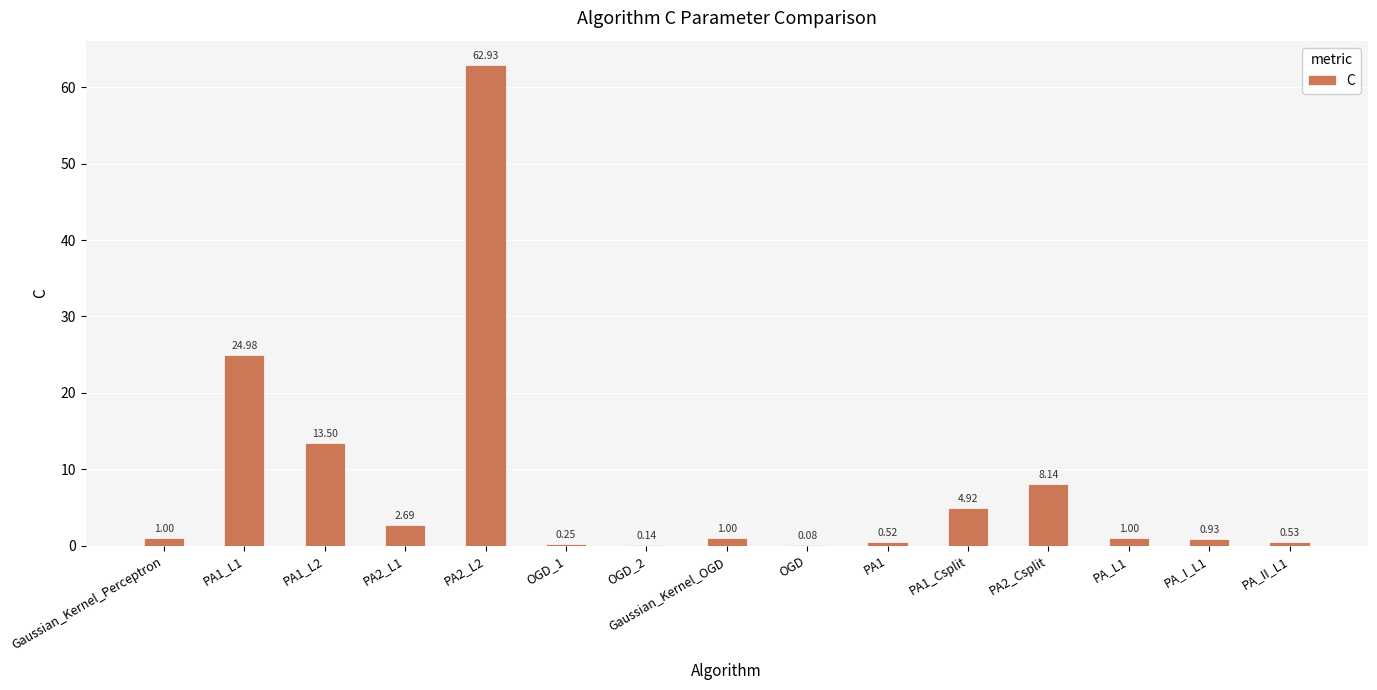

What is the approximate value at PA_L1?

1.0